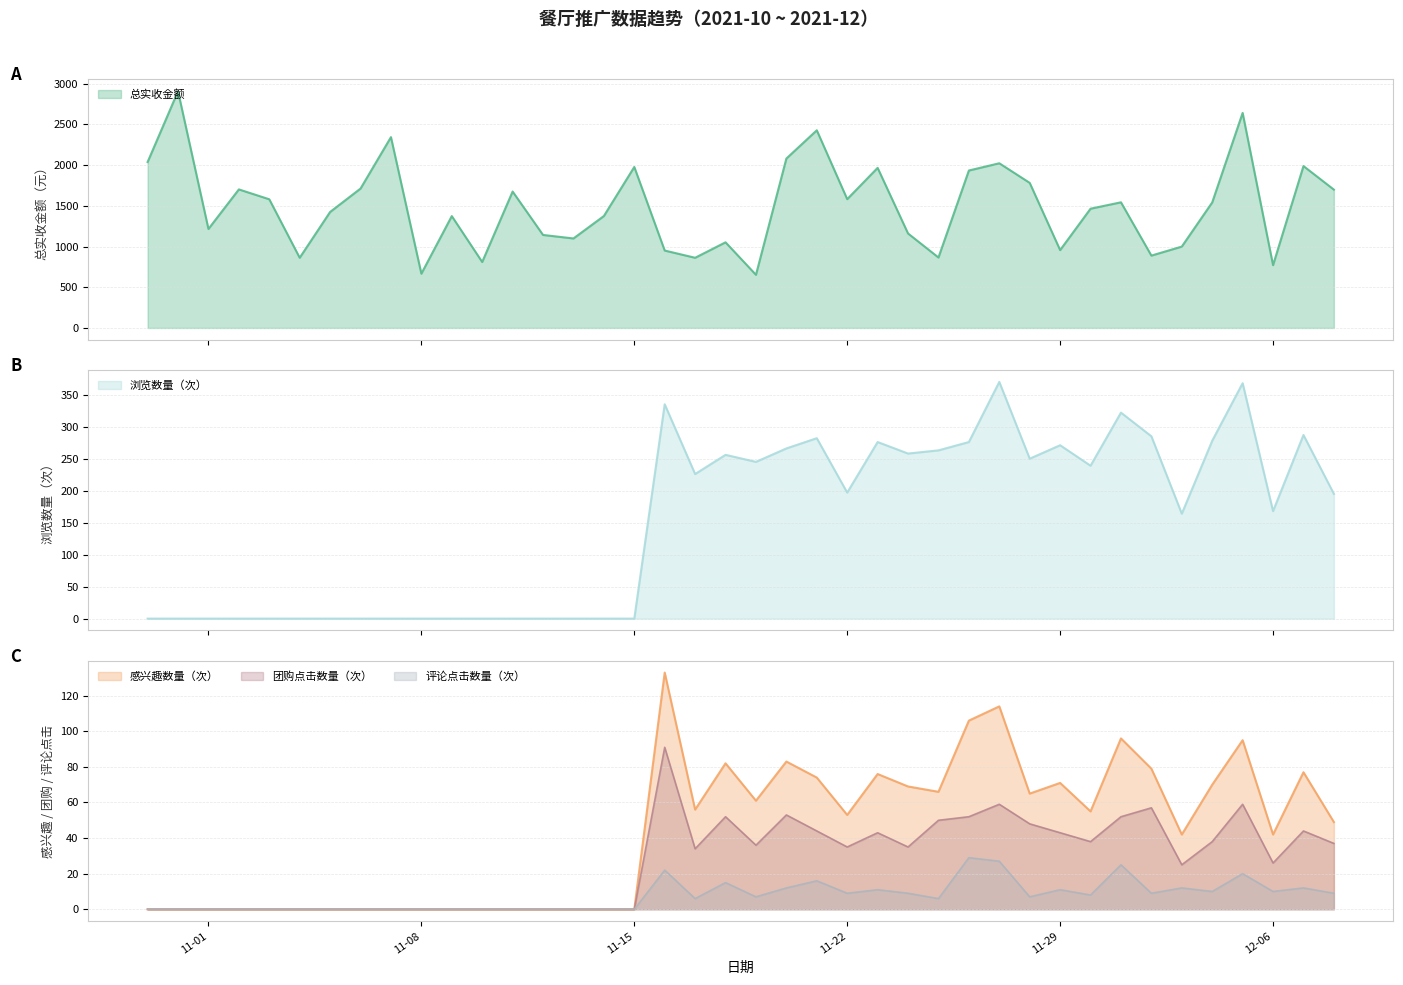

Which series has the largest range (max minus min)?

总实收金额